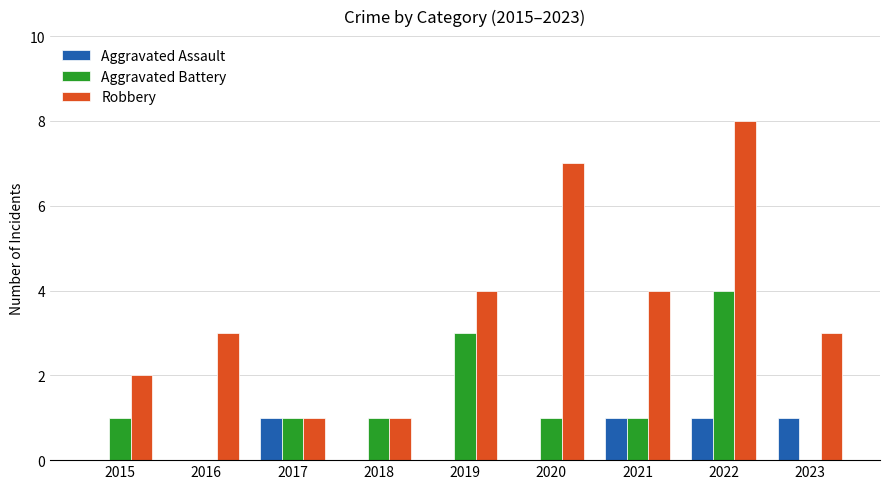

Which series changed the most between 2017 and 2023?

Robbery